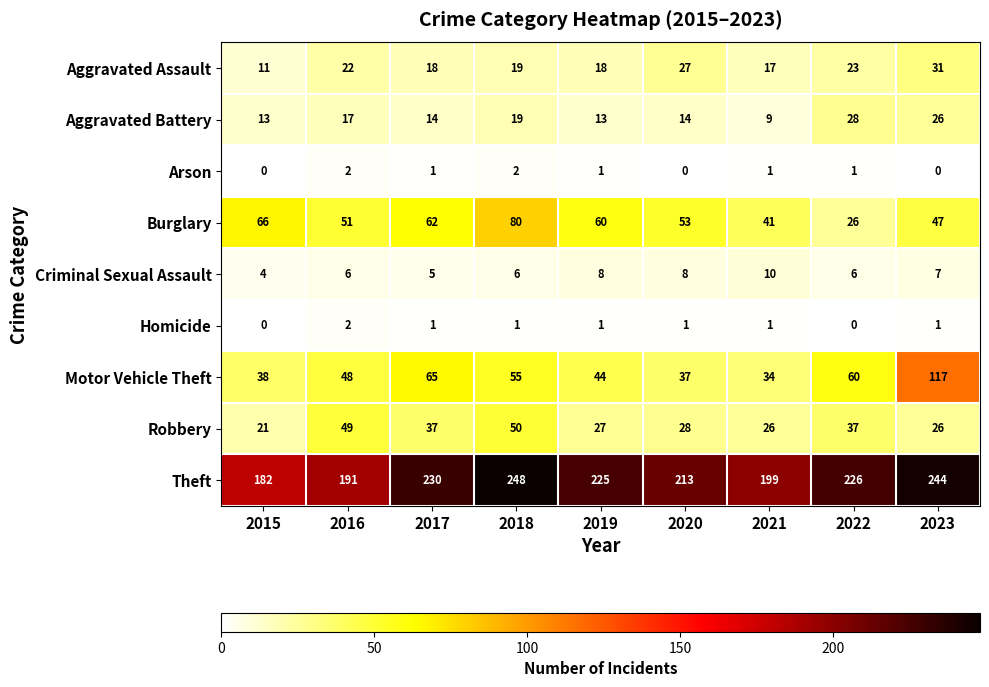

At which category is the sum across all series the highest?

2023